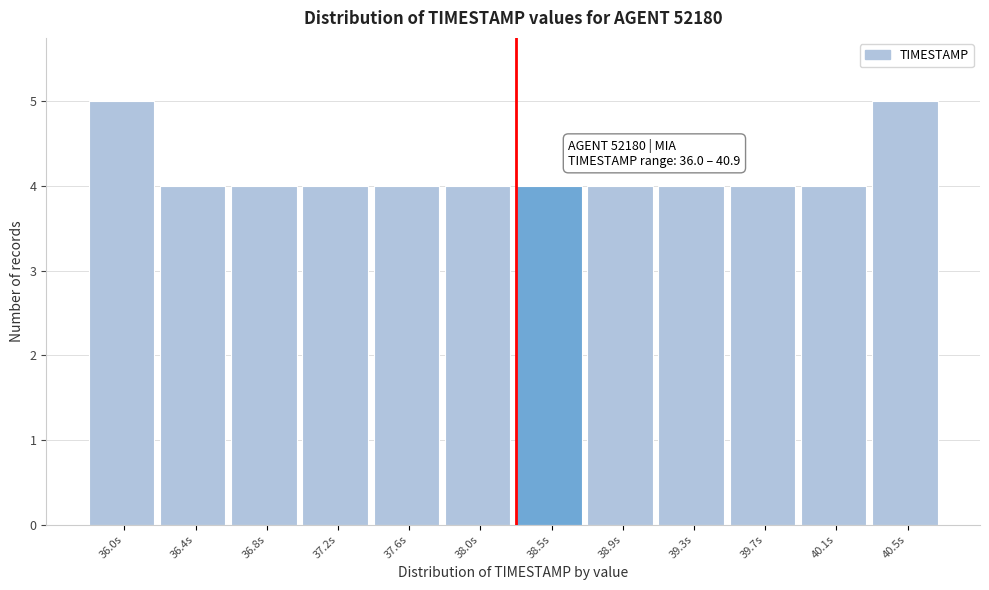

Reading right to left, extract all data points from this chart.

5	4	4	4	4	4	4	4	4	4	4	5